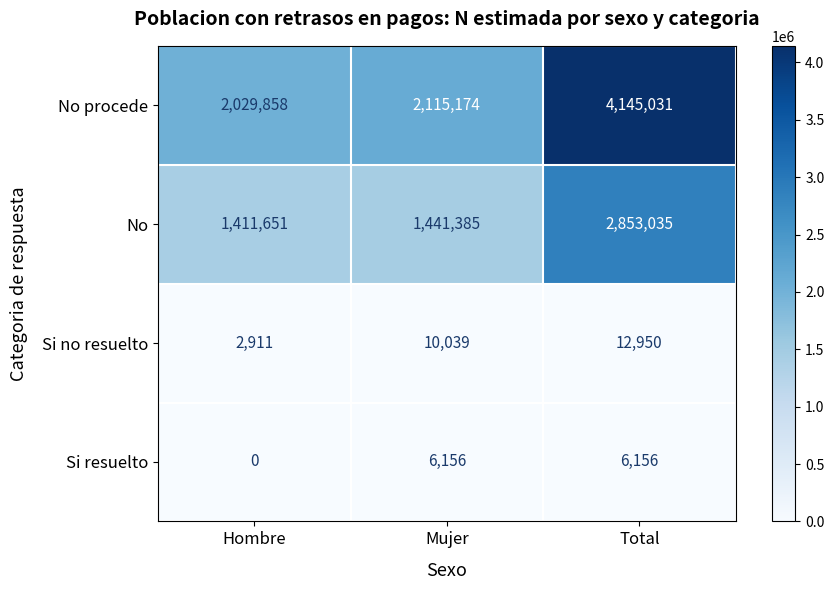

Where is Si resuelto nearest to the value 3078?

Hombre